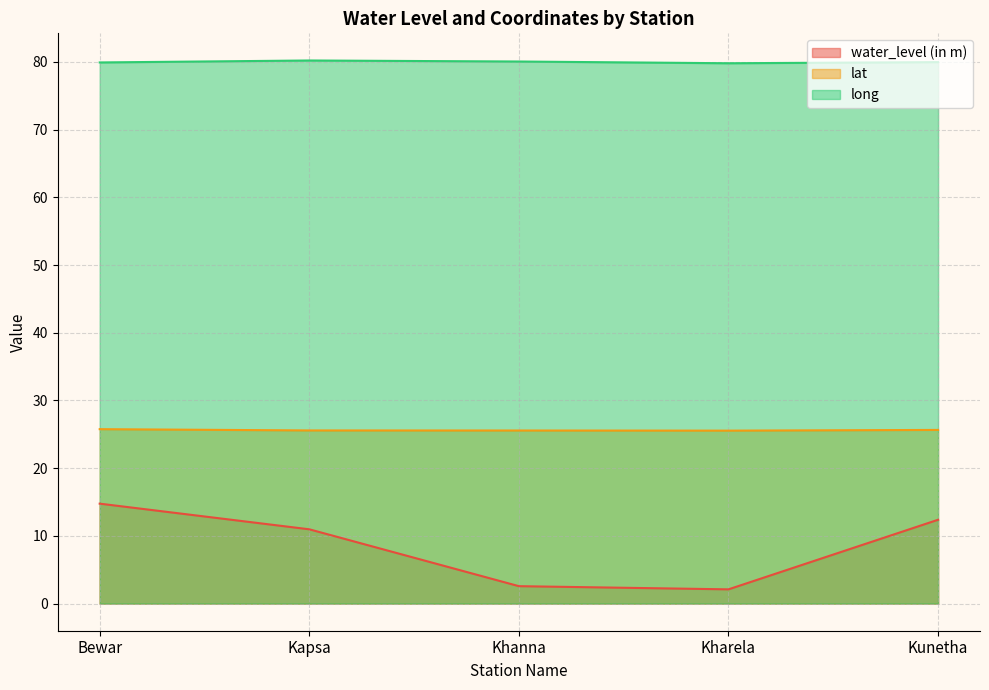

How many series are shown in this chart?

3